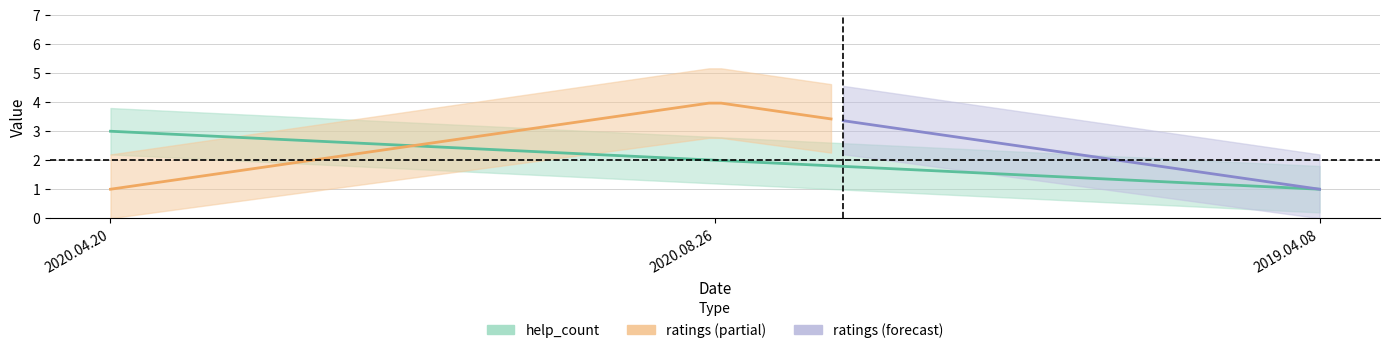

How many lines are shown in the chart?

2